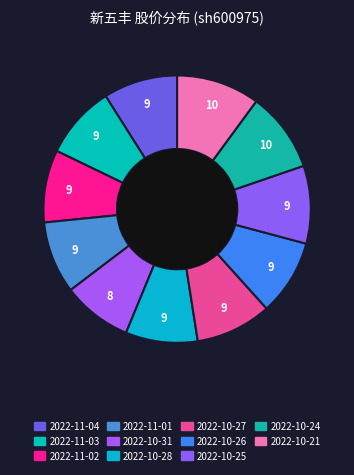

Is 2022-10-21 the majority of the pie?

No